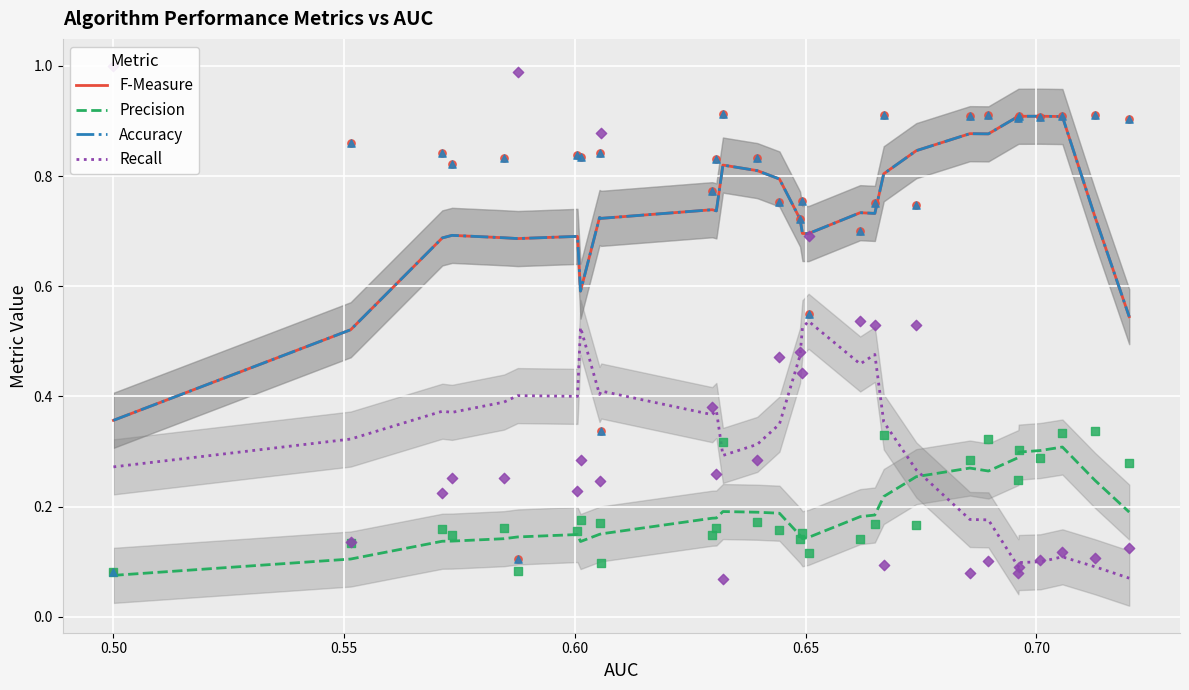

Which series contains the highest Y value?

F-Measure